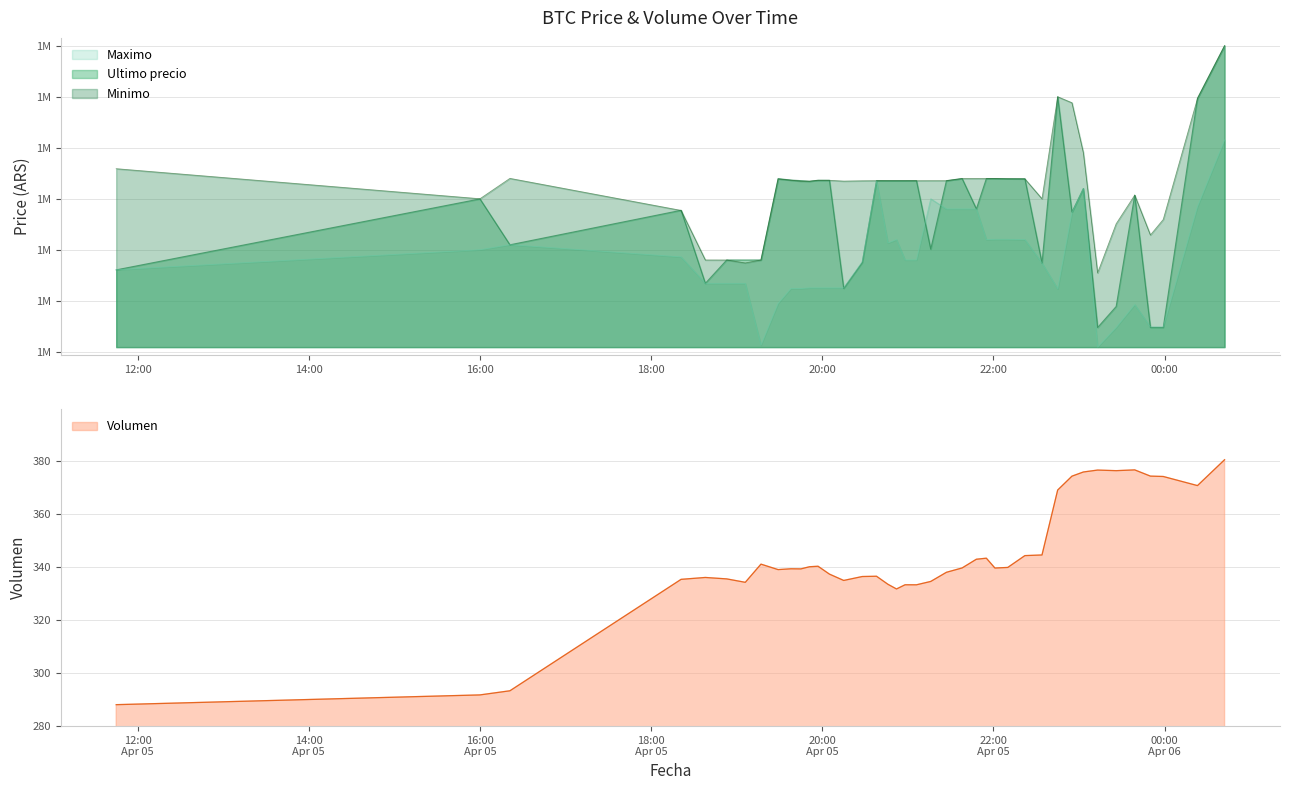

What is the highest value of the Volumen series?

380.3